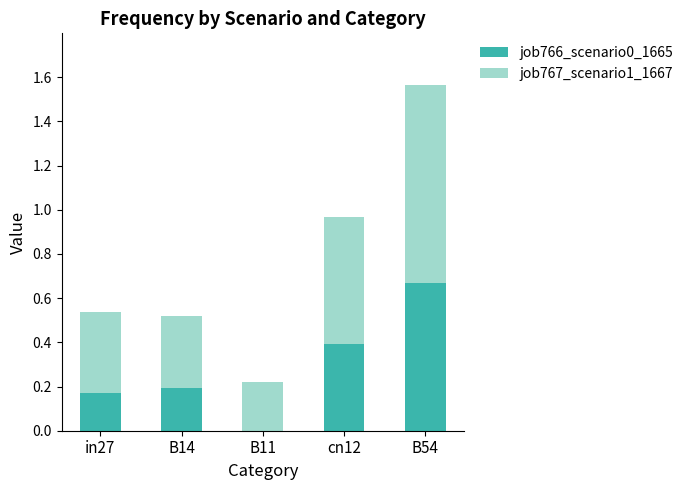

The value of job766_scenario0_1665 at B11 is 0.4. True or false?

False